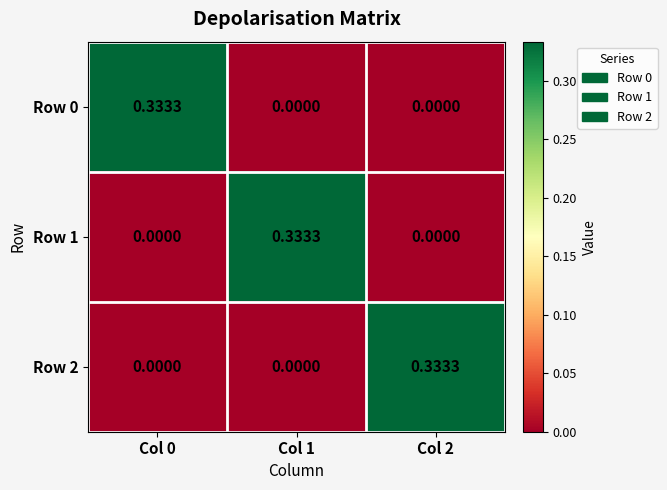

Is the value of Row 2 at Col 2 greater than the value of Row 0 at Col 1?

Yes